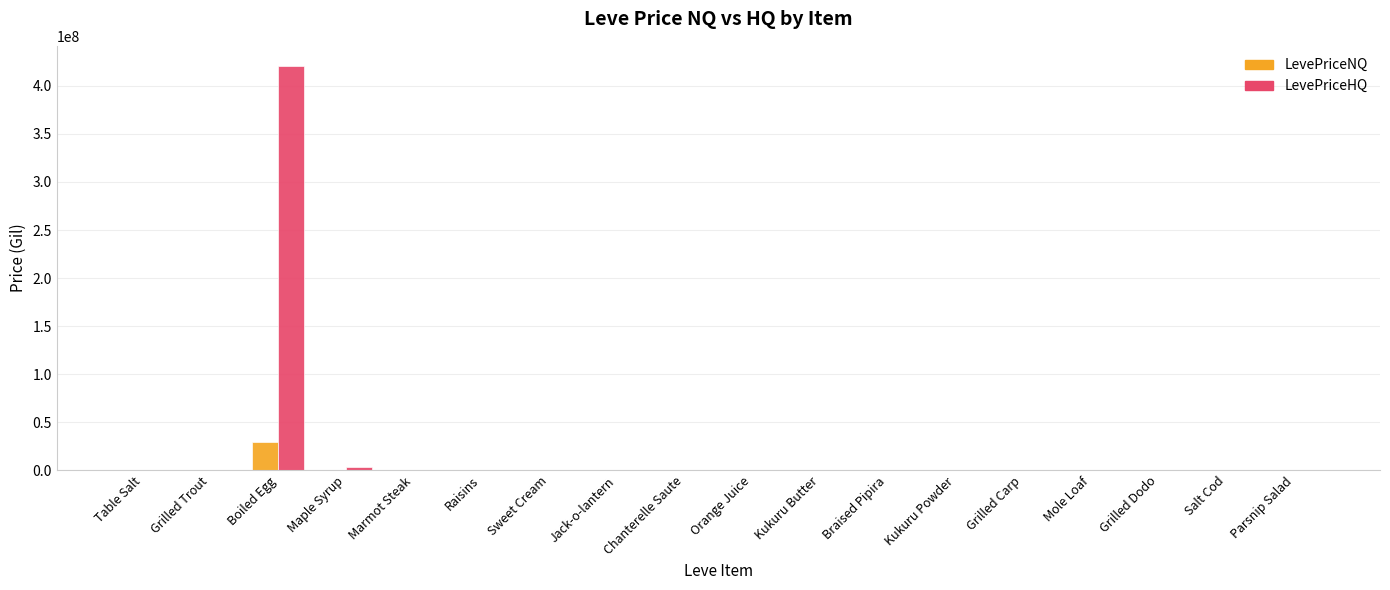

What is the greatest value displayed?

420716970.0